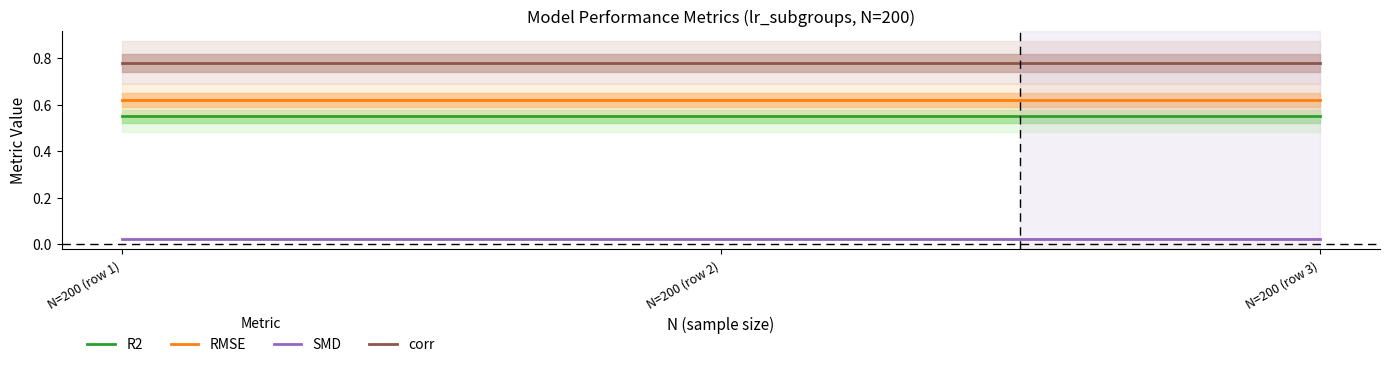

True or false: corr and R2 intersect in this chart.

False